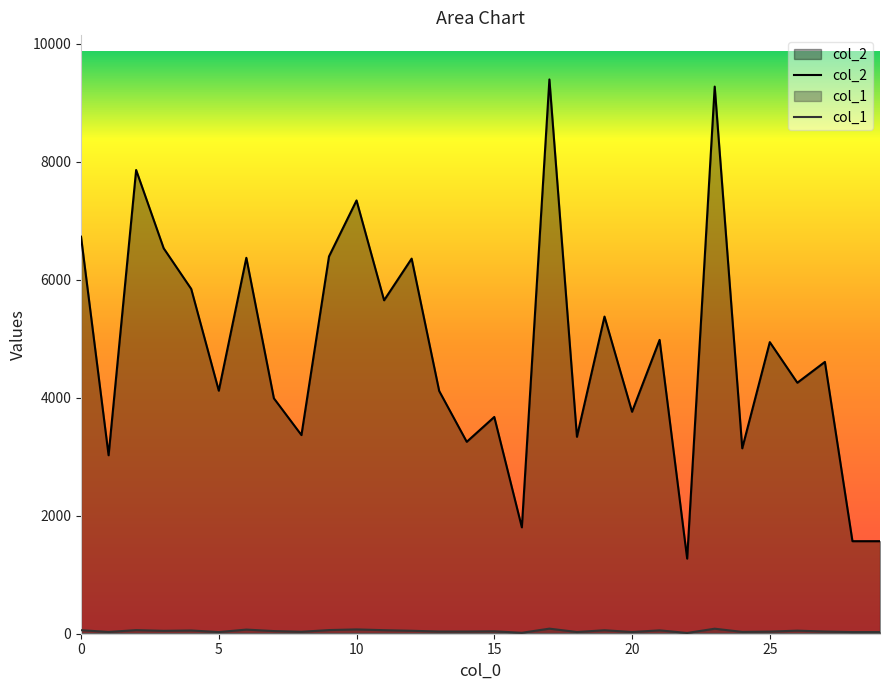

True or false: col_2 and col_1 intersect in this chart.

False